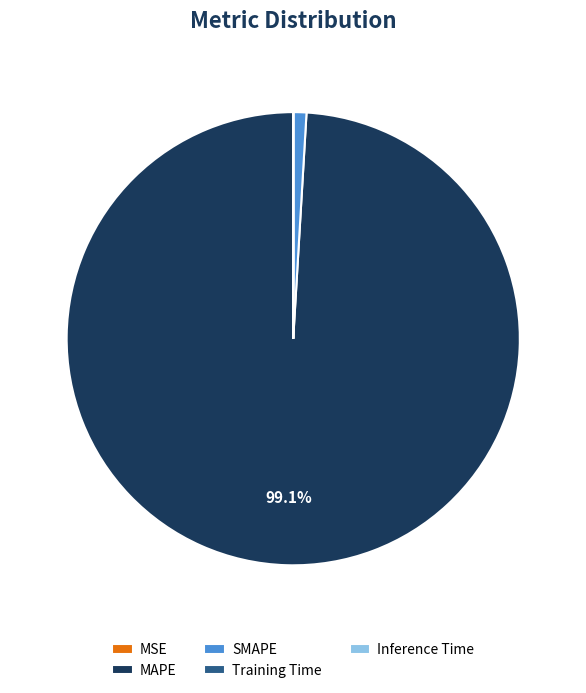

Which category has the biggest portion of the pie?

MAPE